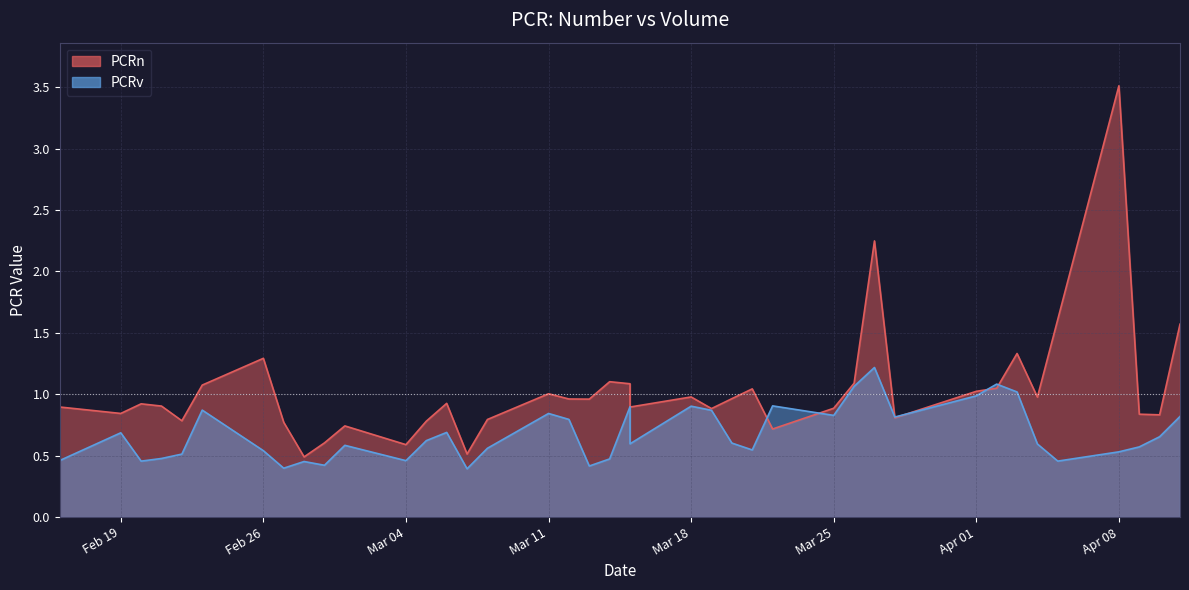

What value does the PCRn series have at 2024-02-22?

0.8